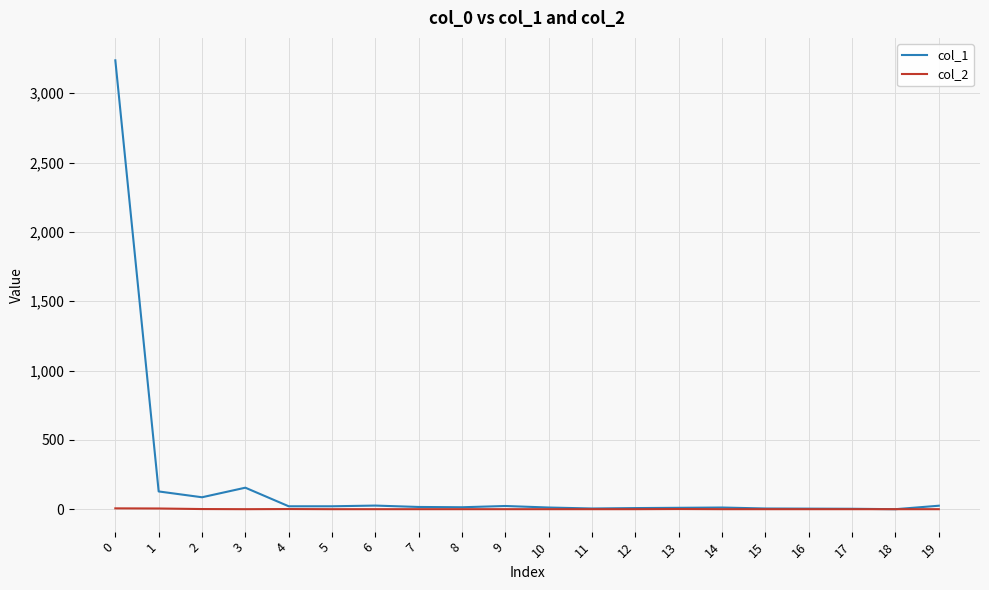

What are all the series names shown in the legend?

col_1, col_2